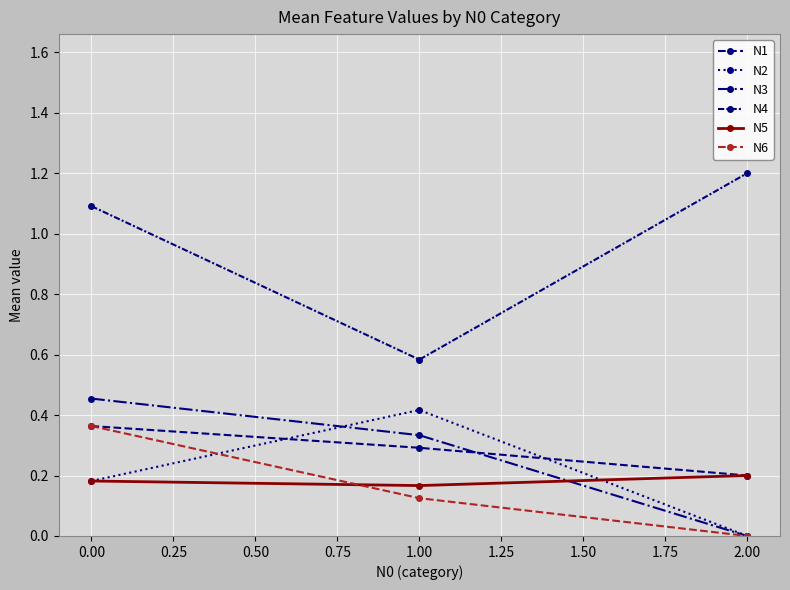

What is the sum of all N6 values?

0.5